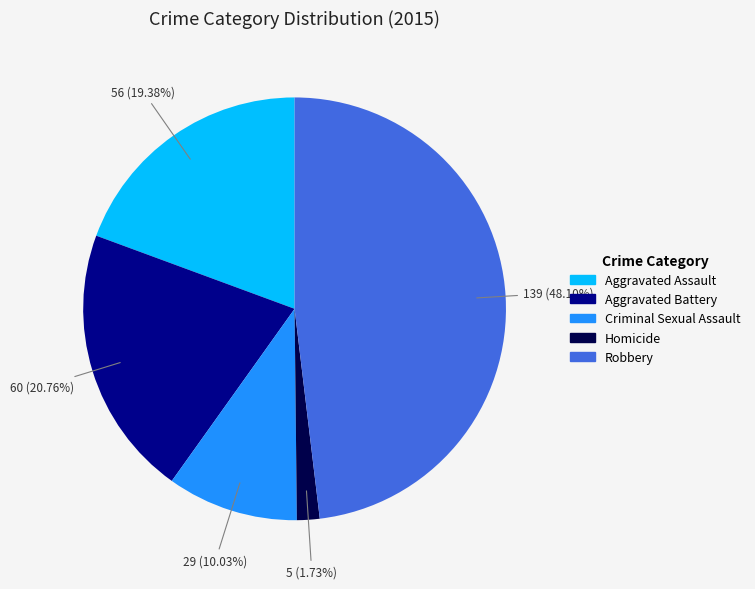

To the nearest percent, what percentage of the pie is Aggravated Assault?

19%